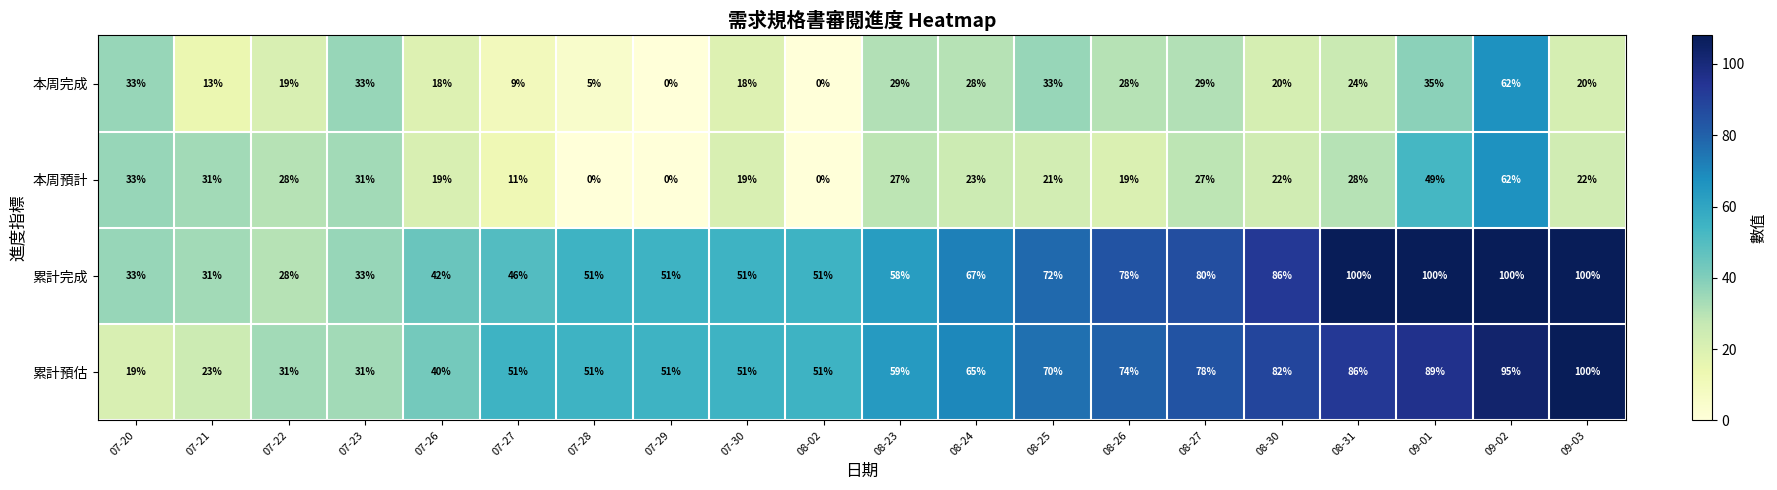

At which label does 本周預計 first exceed 23?

07-20